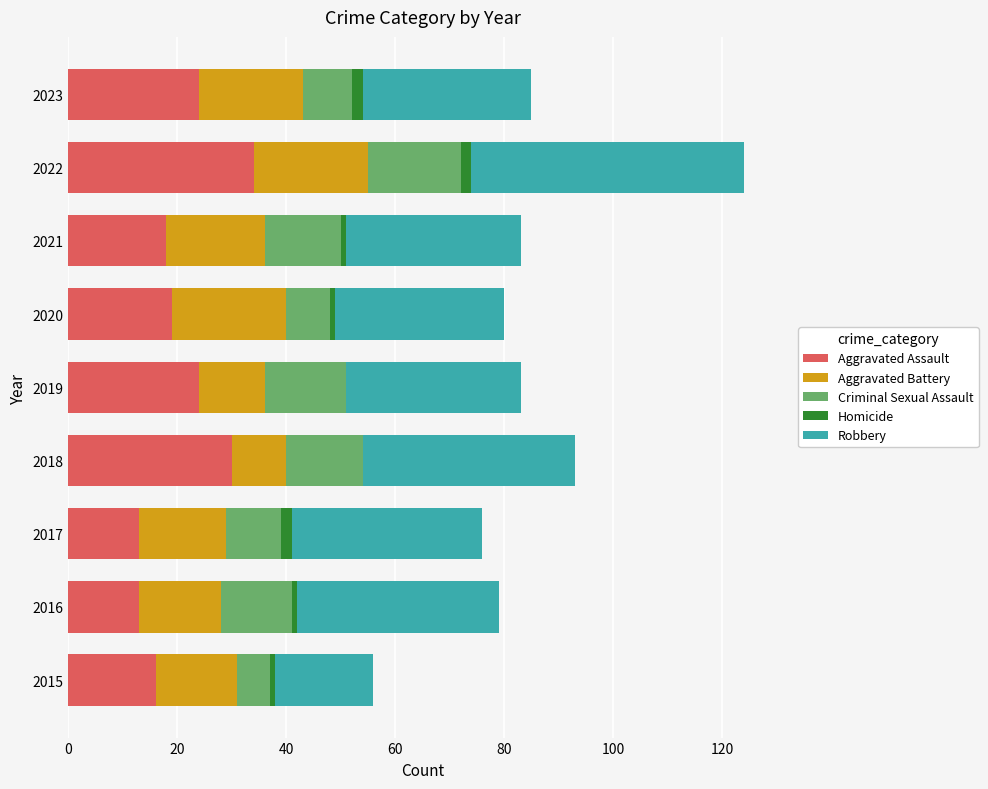

At which label does Aggravated Assault reach its peak?

2022